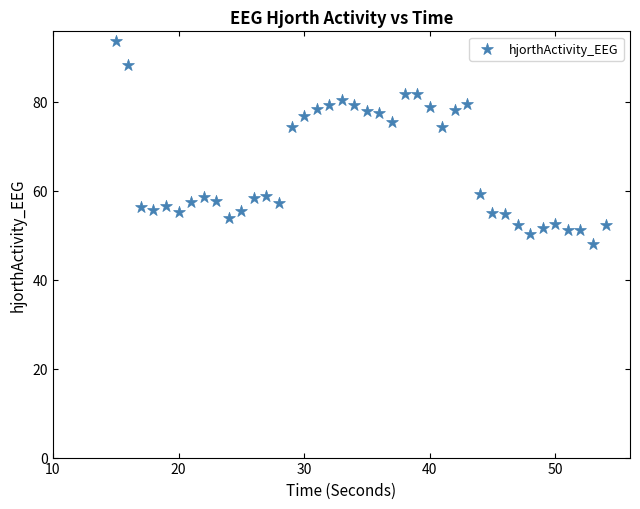

What is the range of X values (max minus min)?

39.0